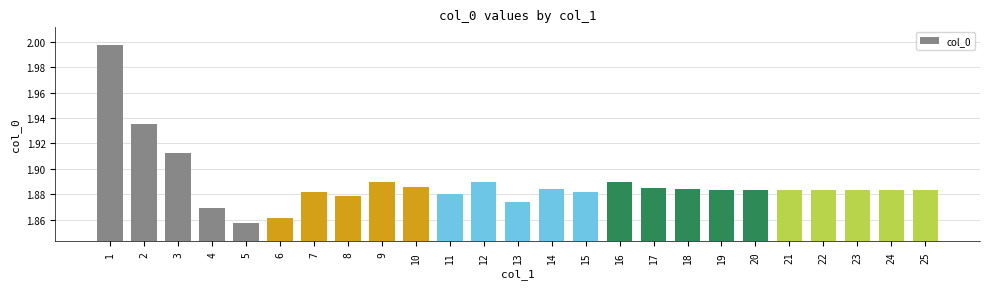

How many categories are shown in the chart?

25